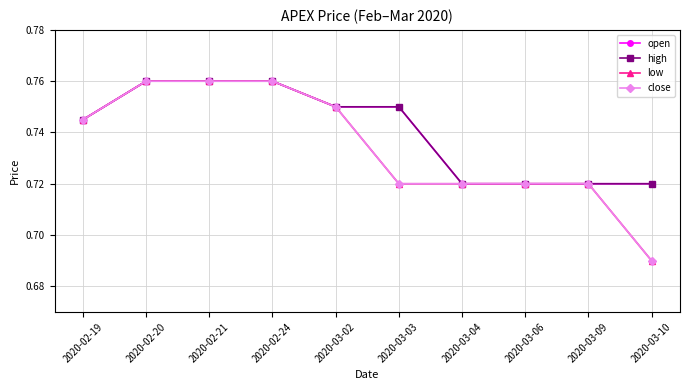

True or false: open and low cross at least once.

False